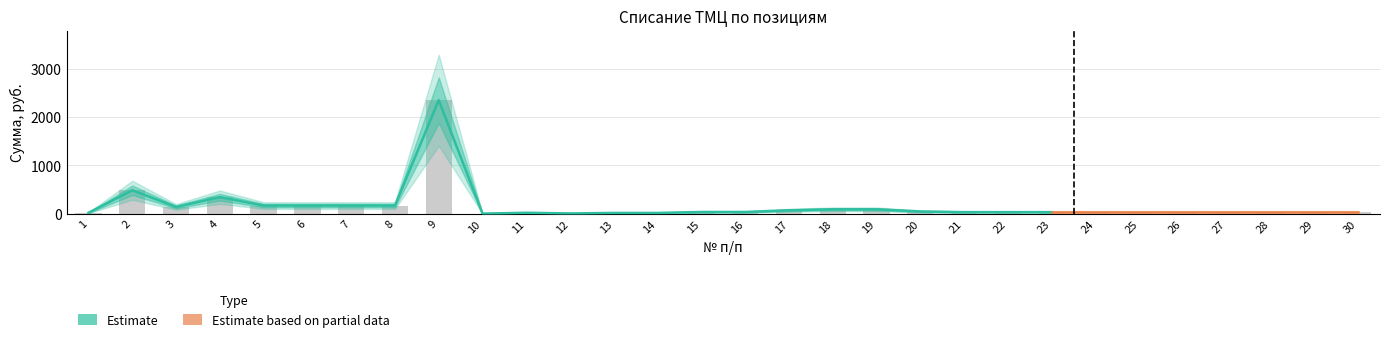

Where is Сумма nearest to the value 1176?

2